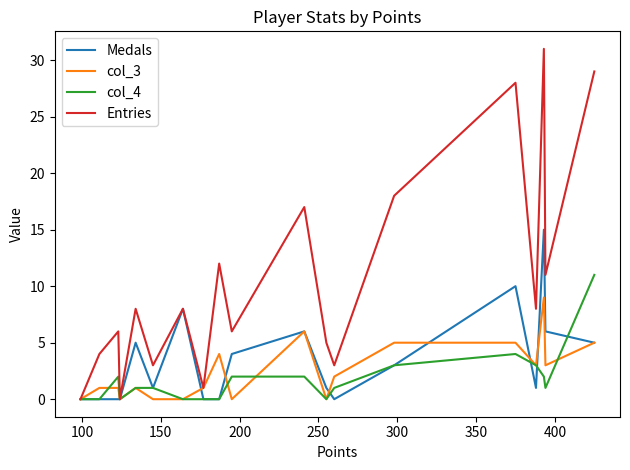

Is this an area chart (filled region under the line)?

No